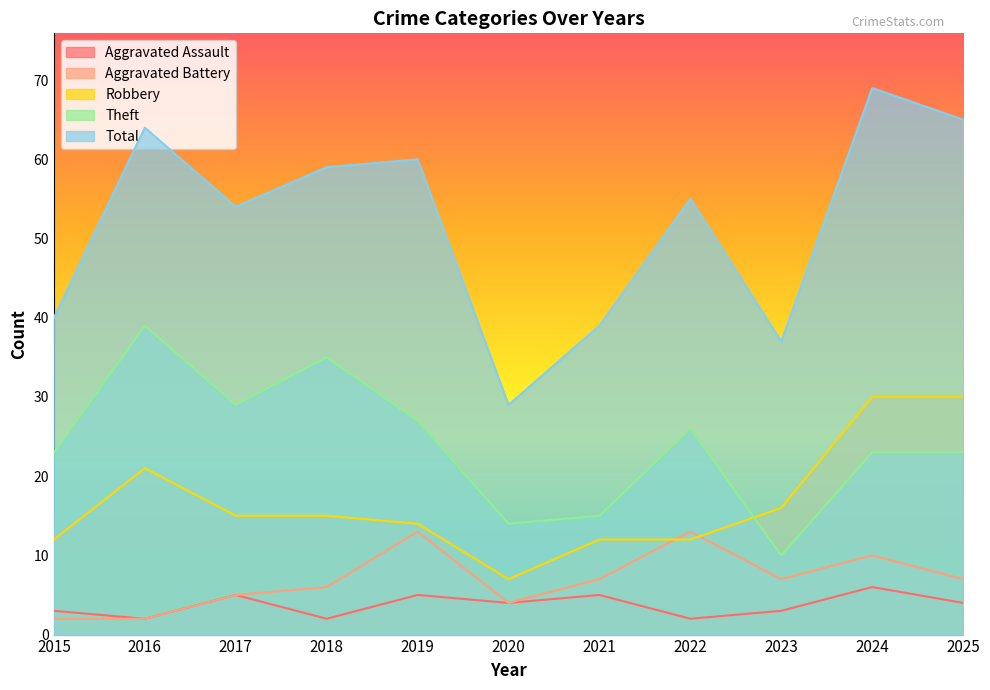

Is the value of Total at 2018 greater than the value of Robbery at 2019?

Yes